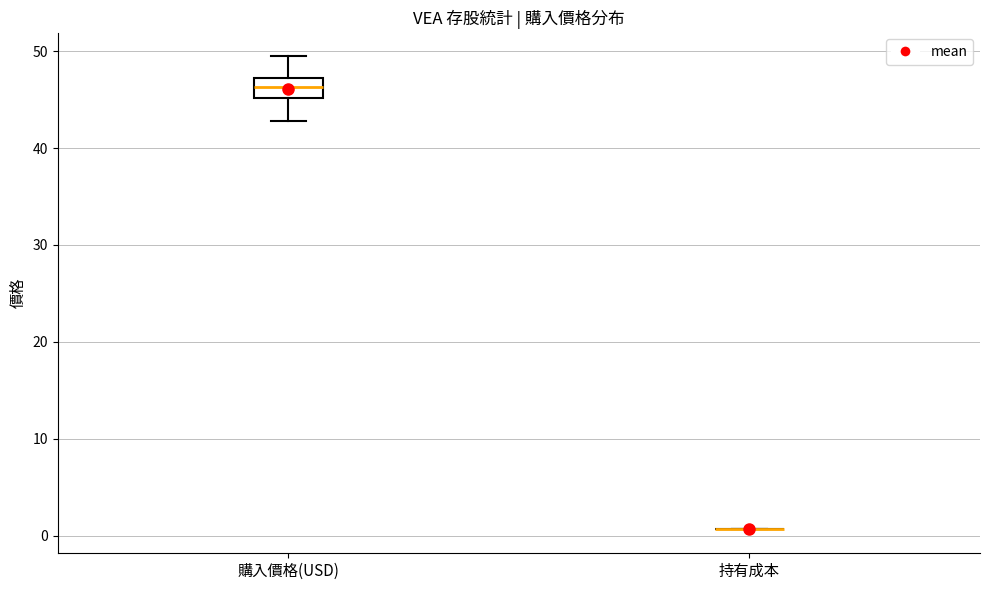

Reading left to right, read every box against the y-axis: the position of its median line, the range the box covers, and the ends of its whiskers. The values are not printed on the chart, so give them approximately, as read against the axis.

購入價格(USD): median 46, box 45 to 47, whiskers 43 to 49
持有成本: box collapsed to a line at 1, whiskers 1 to 1